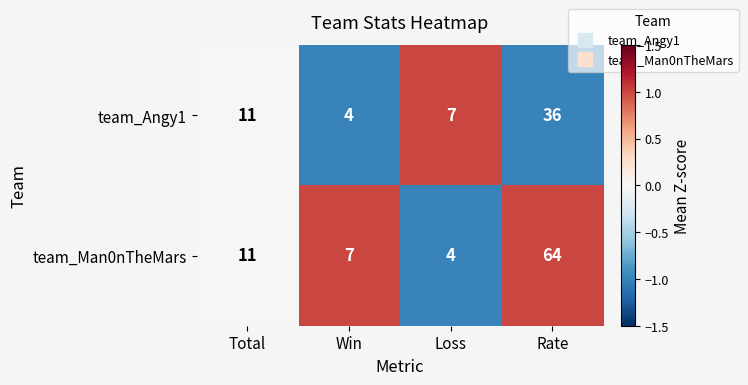

How many data points does each series have?

4